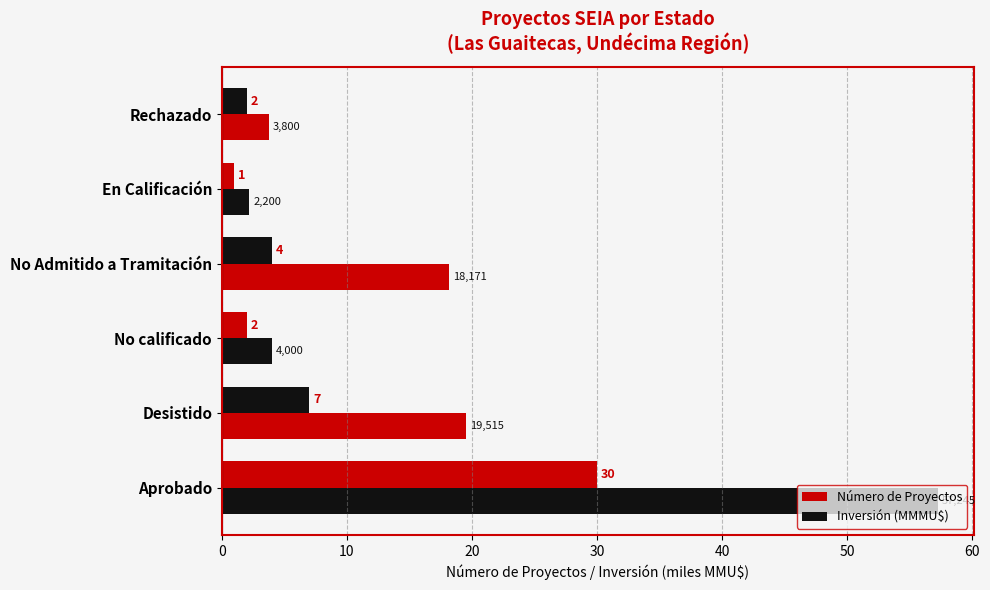

How many data points in Número de Proyectos are less than 4?

3